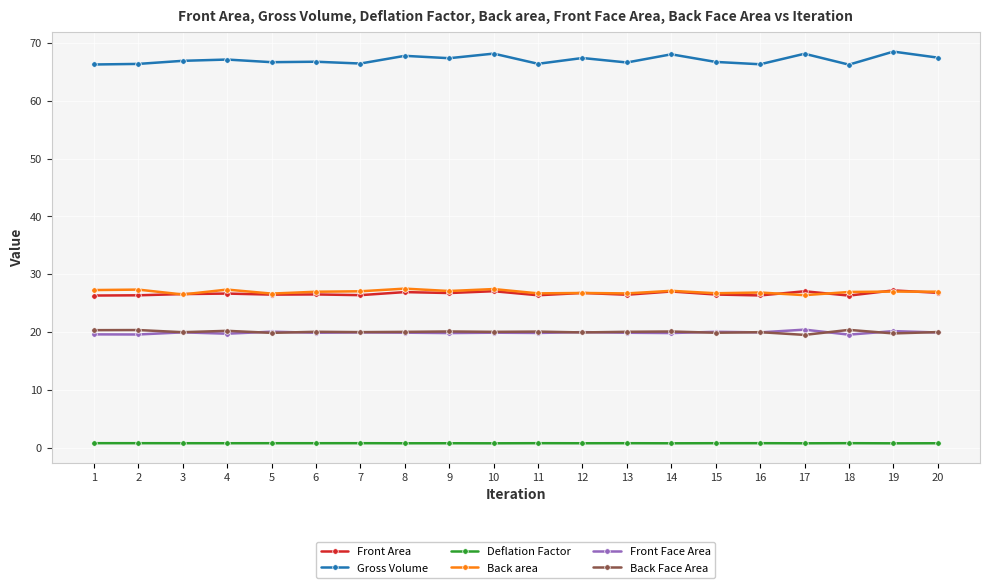

True or false: Back Face Area and Back area cross at least once.

False